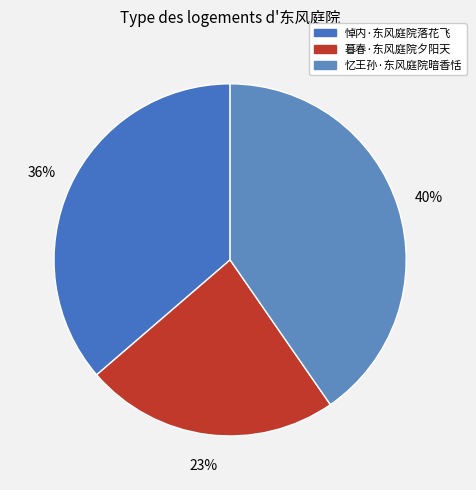

Which category has the smallest portion of the pie?

暮春·东风庭院夕阳天